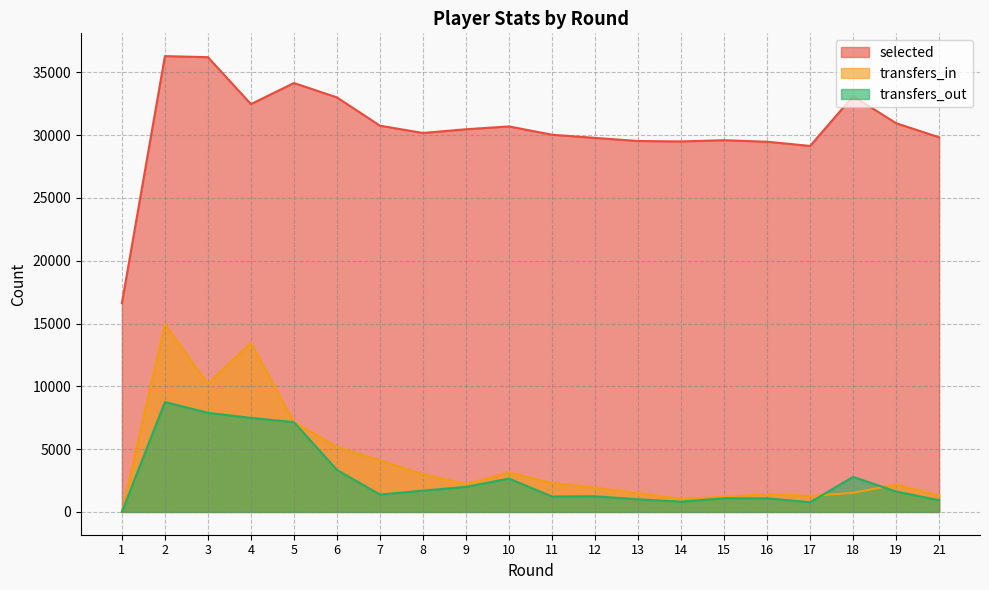

Reading right to left, transcribe all the data shown in this chart.

selected: 21=29829	19=30954	18=33104	17=29142	16=29477	15=29598	14=29501	13=29534	12=29783	11=30035	10=30696	9=30470	8=30175	7=30755	6=33006	5=34151	4=32475	3=36210	2=36294	1=16628
transfers_in: 21=1304	19=2185	18=1524	17=1266	16=1411	15=1210	14=1035	13=1500	12=1939	11=2311	10=3136	9=2225	8=3004	7=4108	6=5175	5=7166	4=13457	3=10204	2=14950	1=0
transfers_out: 21=934	19=1625	18=2791	17=770	16=1083	15=1088	14=820	13=1004	12=1246	11=1227	10=2653	9=1995	8=1697	7=1383	6=3343	5=7148	4=7487	3=7889	2=8749	1=0